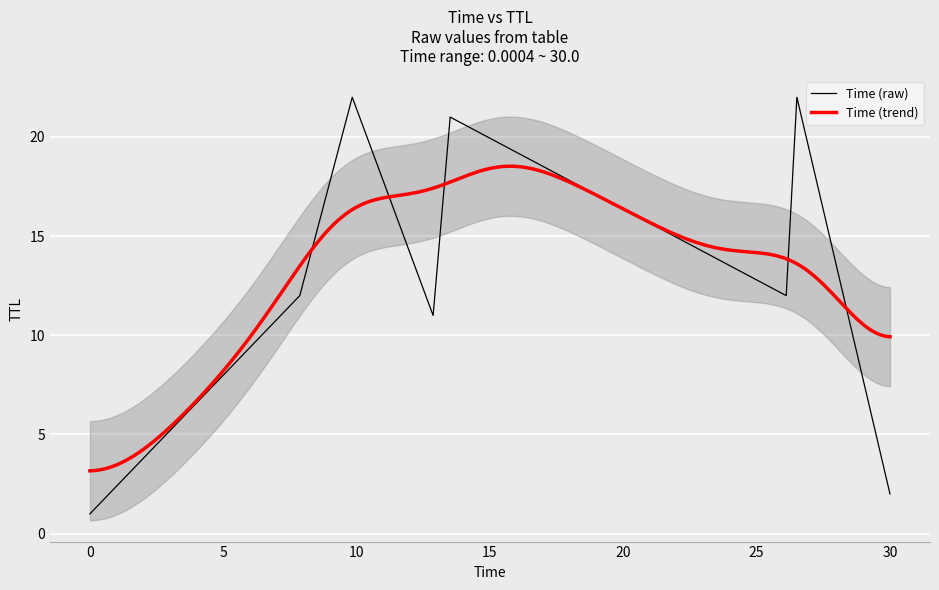

Does the chart display data point markers on the line(s)?

No